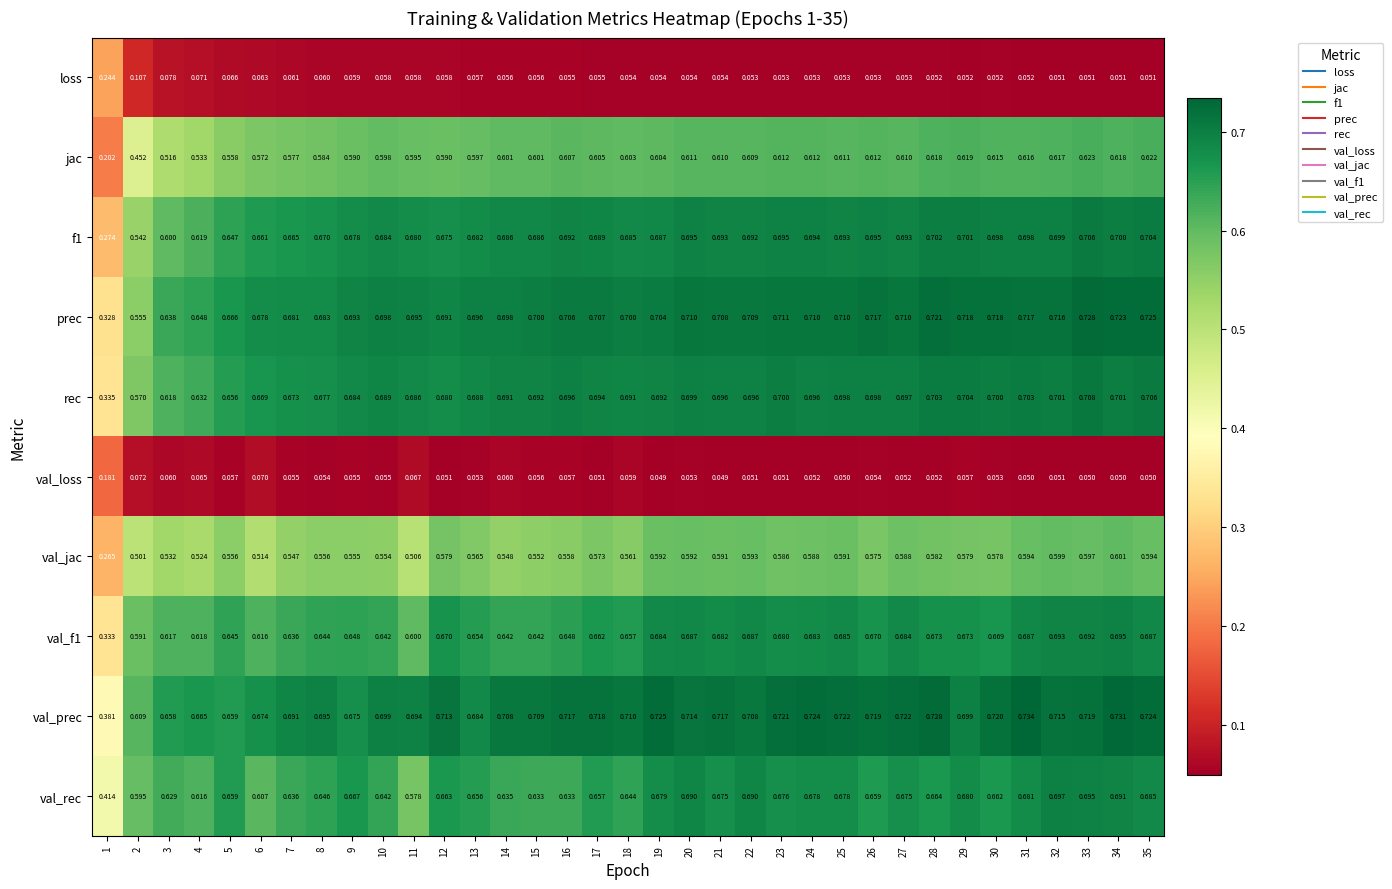

Which series changed the most between 17 and 23?

val_rec